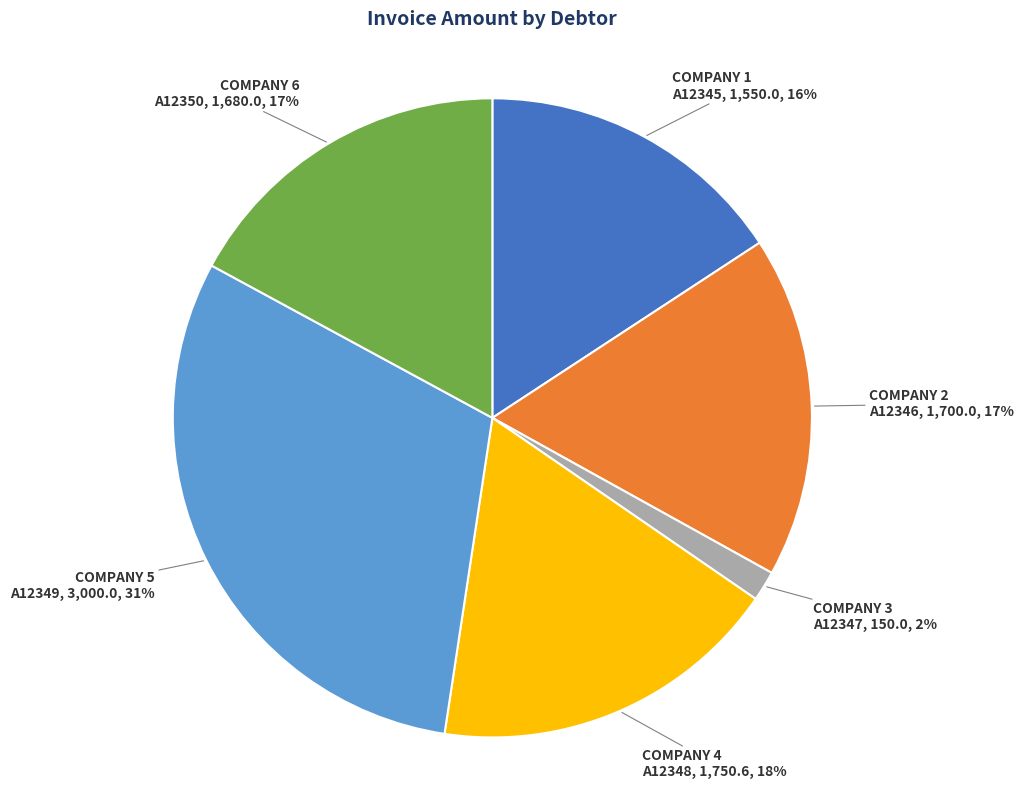

What percentage is the COMPANY 1 slice, to the nearest percent?

16%